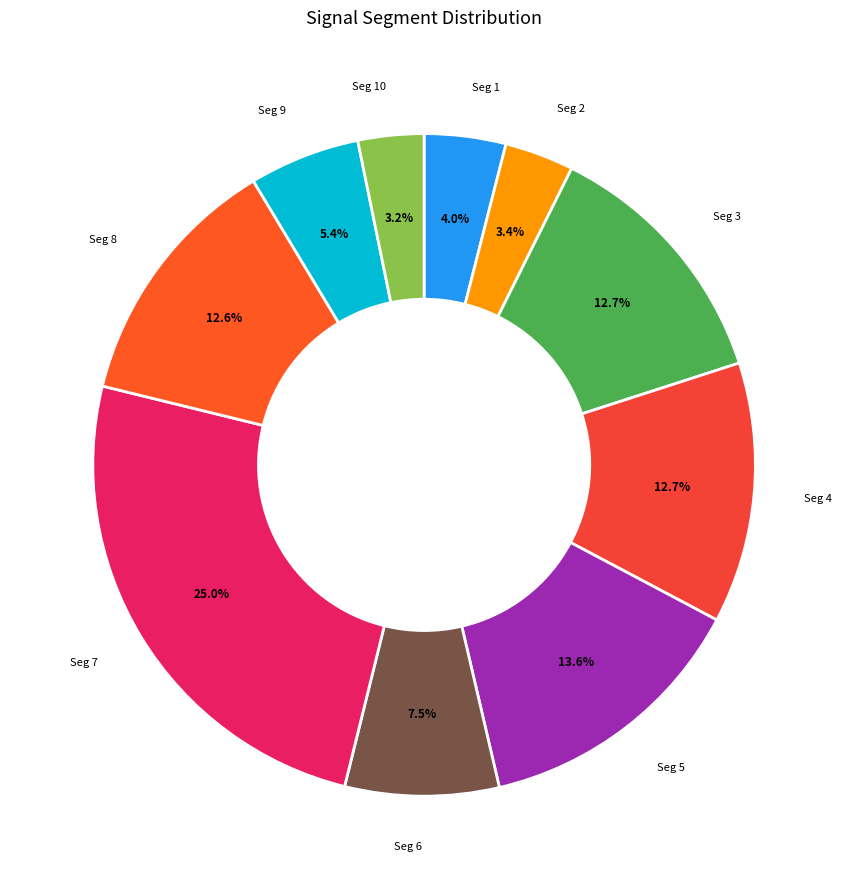

To the nearest percent, what is the difference between the largest and smallest slice percentages?

22%